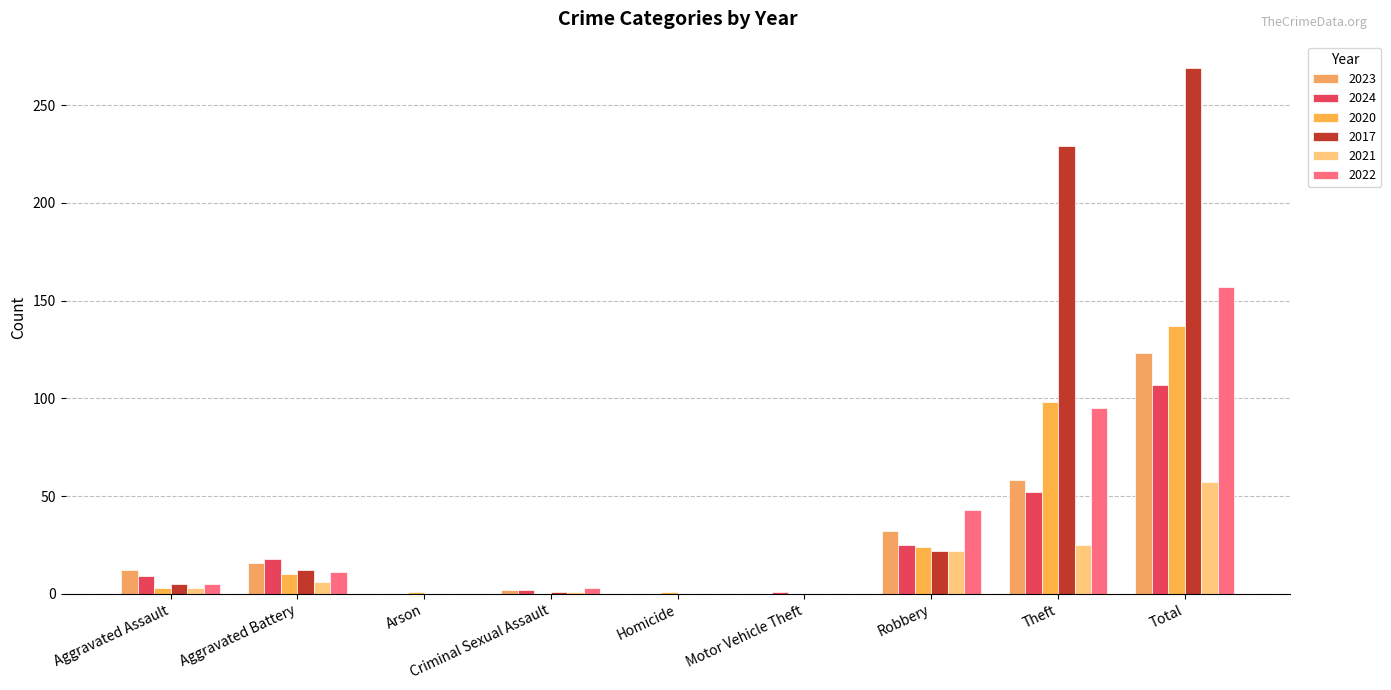

What is the label of the 4th bar from the right?

Motor Vehicle Theft